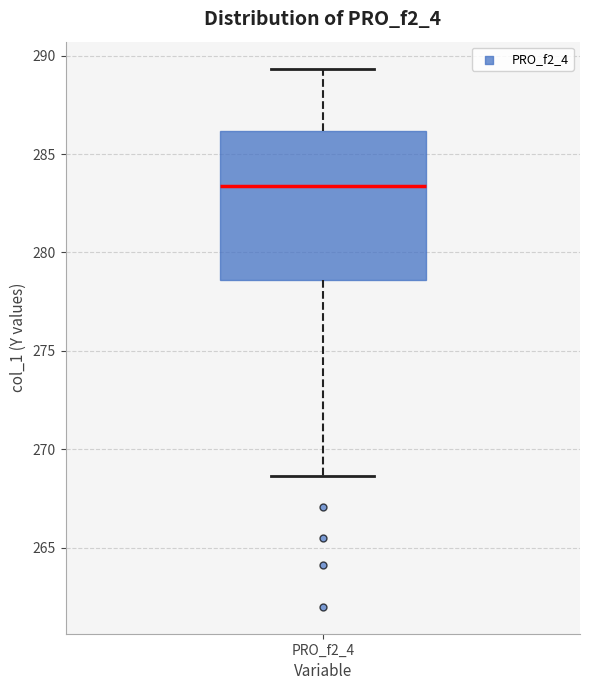

Where does the lower whisker of the box for PRO_f2_4 end on the y-axis? The values are not printed on the chart, so give them approximately, as read against the axis.

268.5